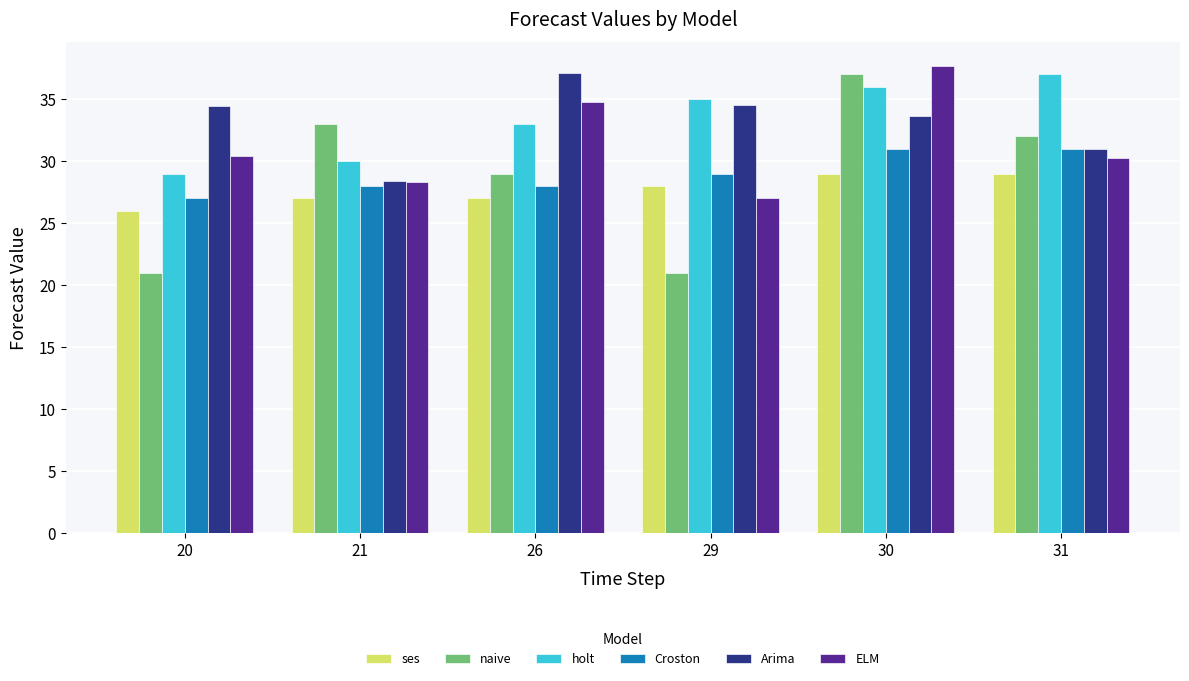

Count the ses values in the range 27 to 29.

5